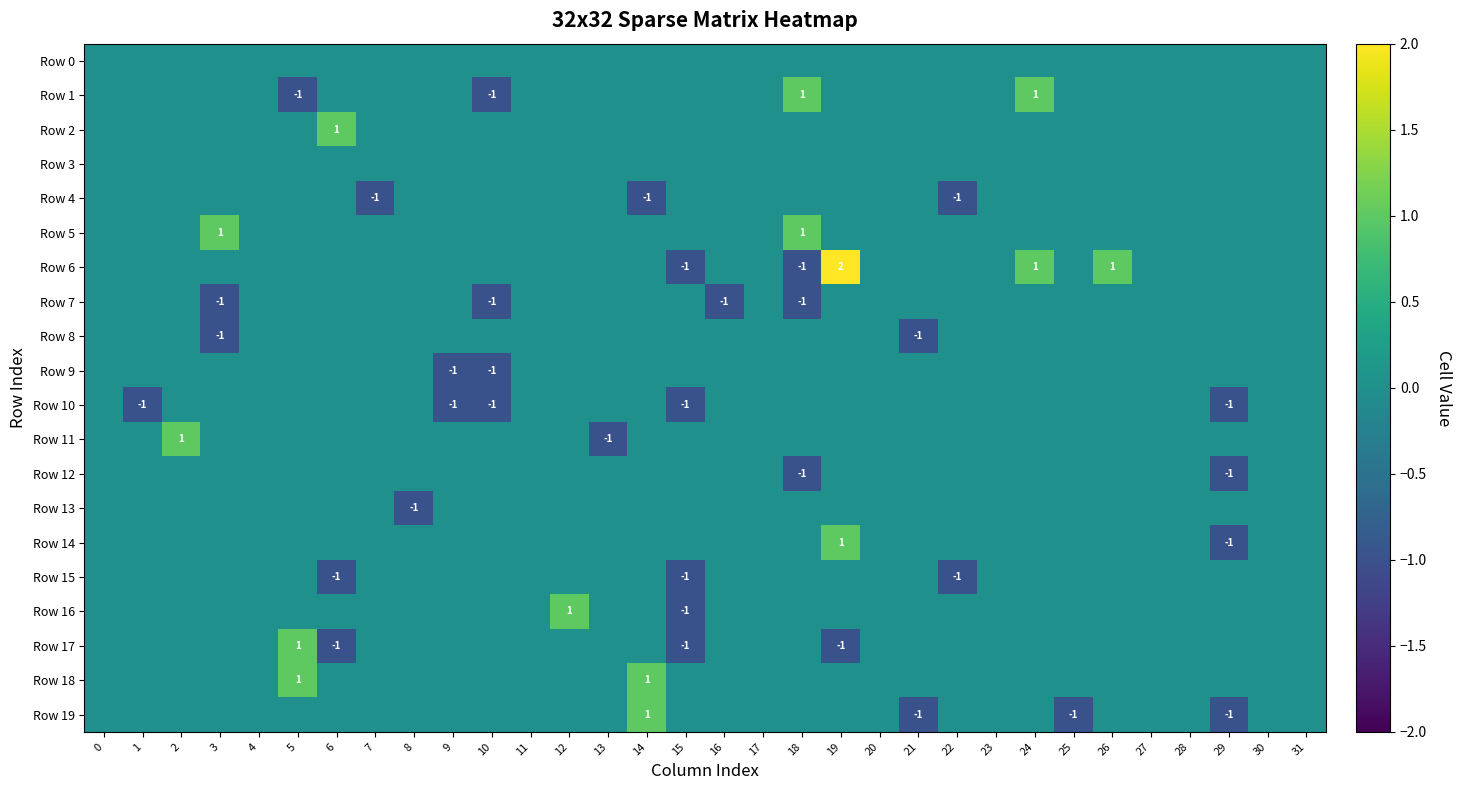

What is the total value across all series at 15?

-5